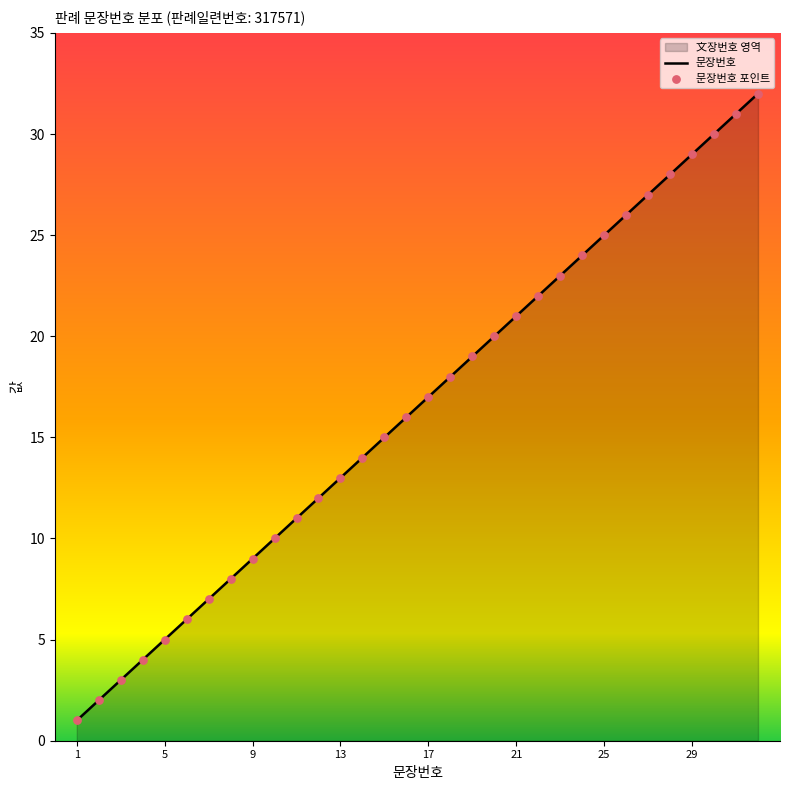

Which series reaches the maximum Y coordinate?

문장번호